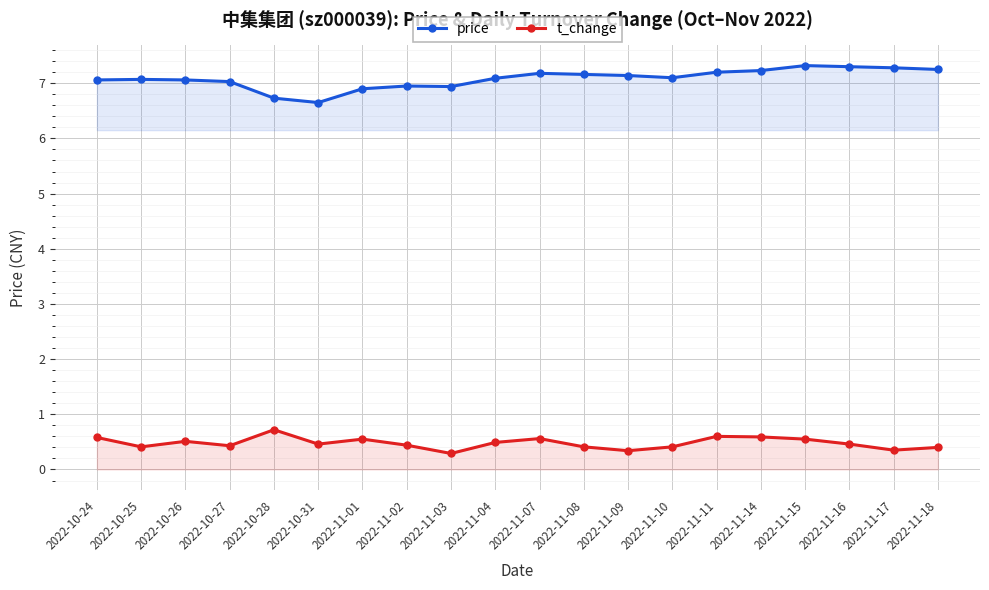

What is the difference between the second highest and second lowest values in the price series?

0.6